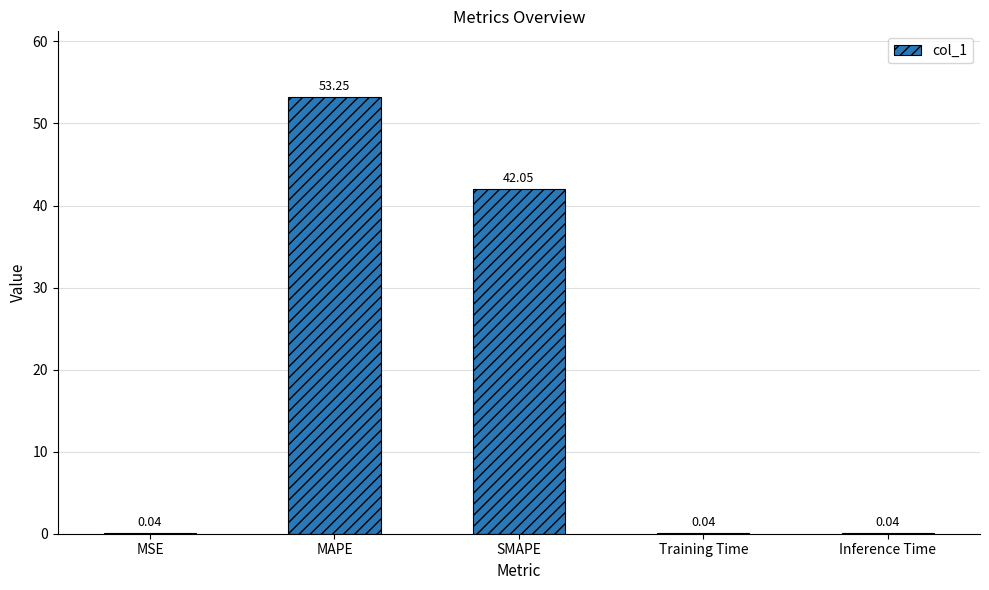

Are the bars horizontal?

No